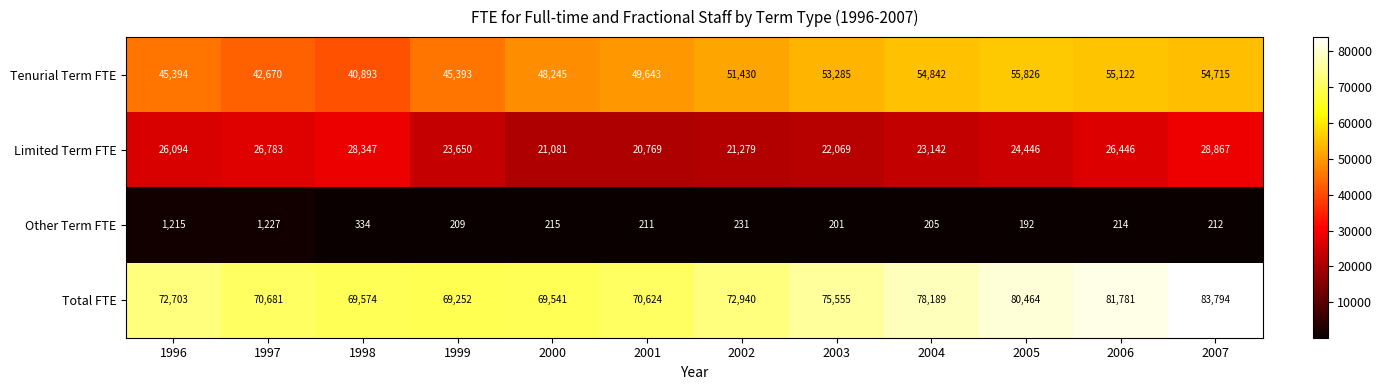

At which category is the sum across all series the highest?

2007